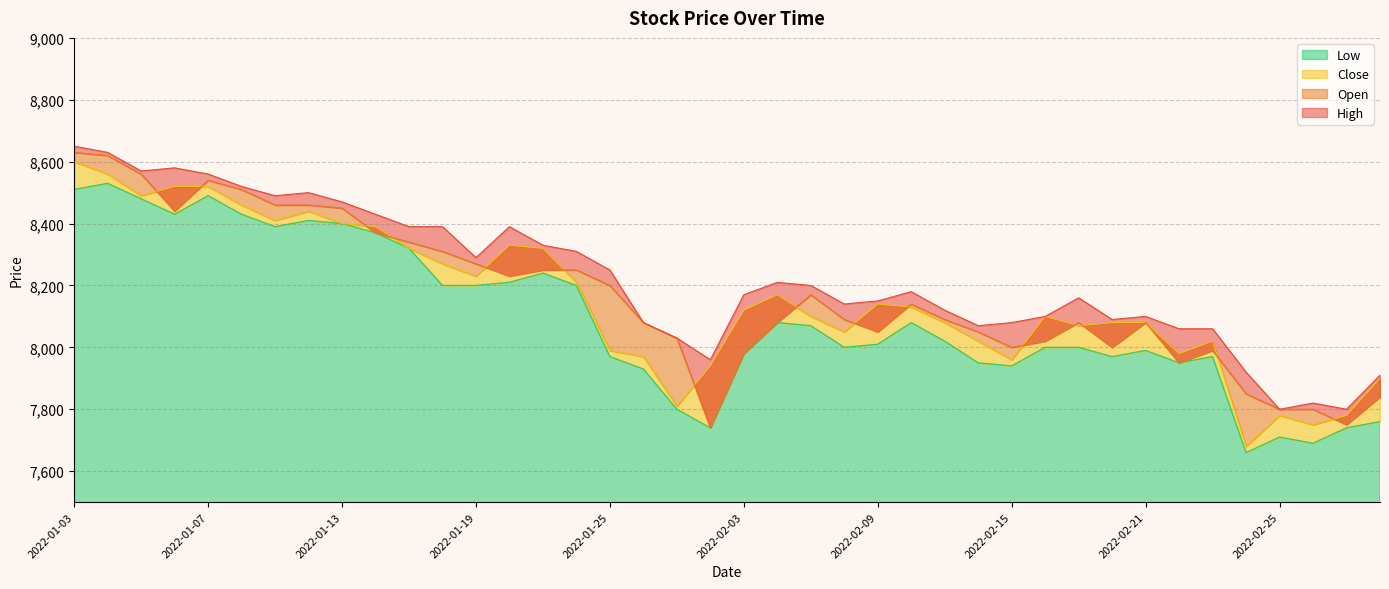

Which category has the lowest value across all series?

2022-02-24